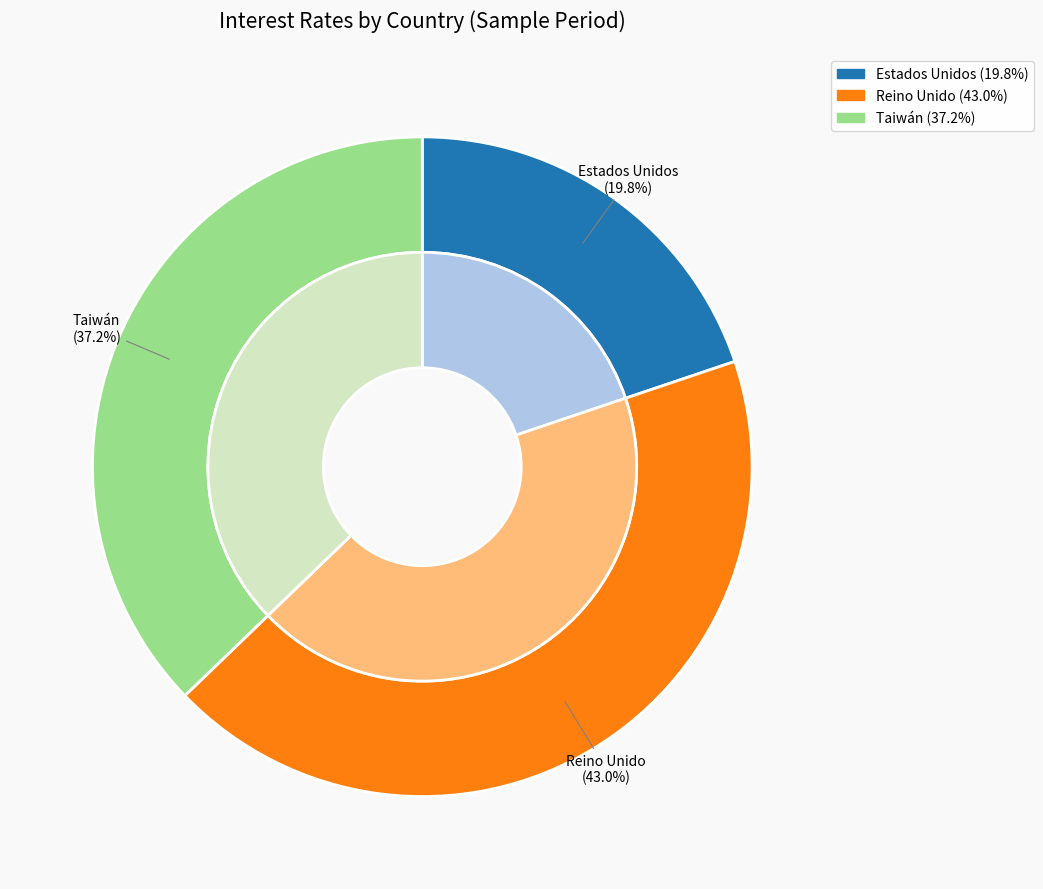

Does Tailandia represent more than half of the total?

No